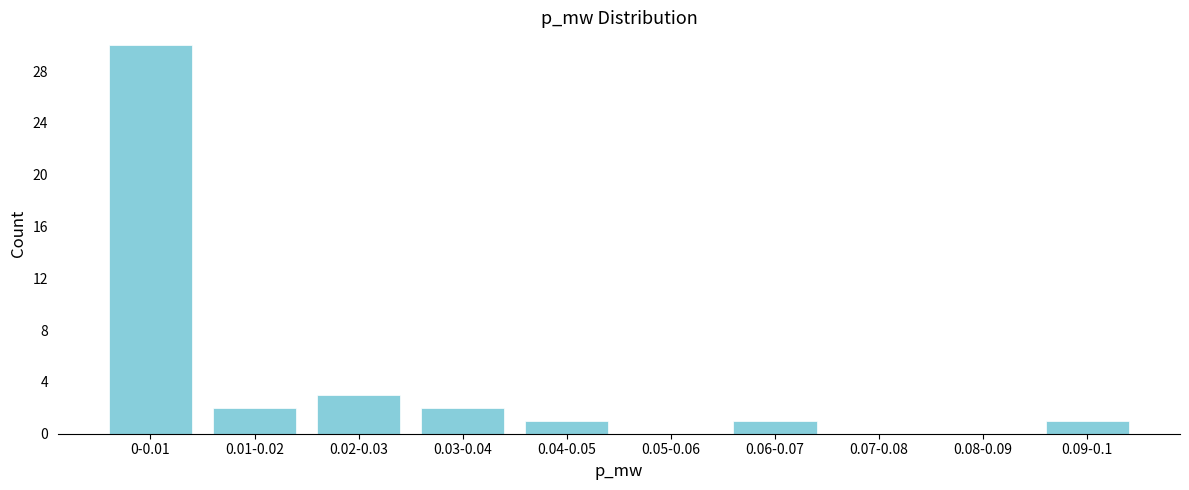

Reading right to left, extract all data points from this chart.

0.09-0.1=1	0.08-0.09=0	0.07-0.08=0	0.06-0.07=1	0.05-0.06=0	0.04-0.05=1	0.03-0.04=2	0.02-0.03=3	0.01-0.02=2	0-0.01=30